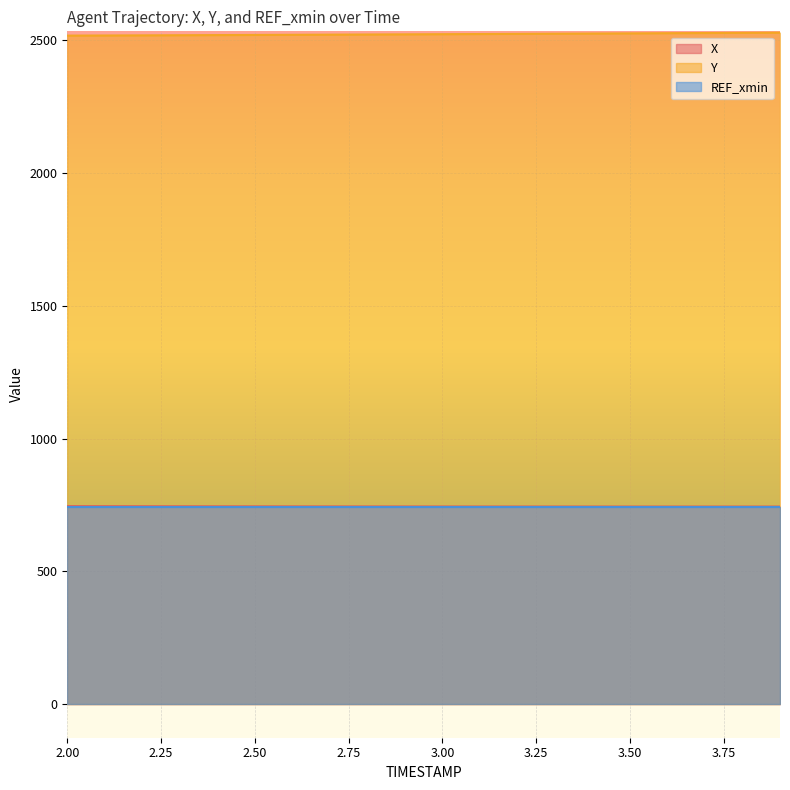

What is the label of the 7th point from the right?

3.3